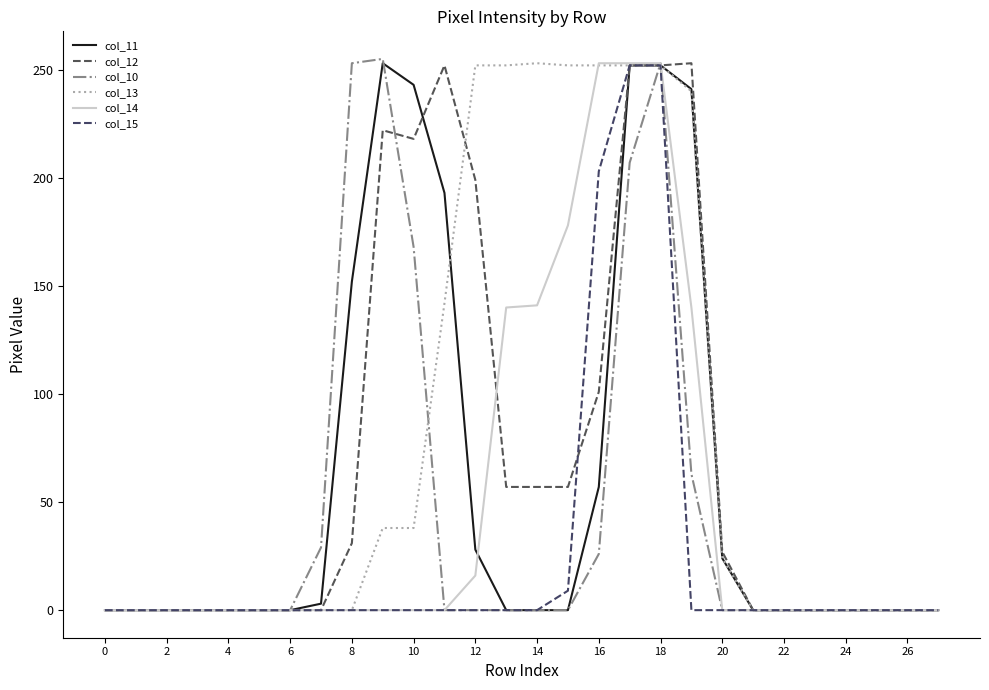

How many lines are shown in the chart?

6